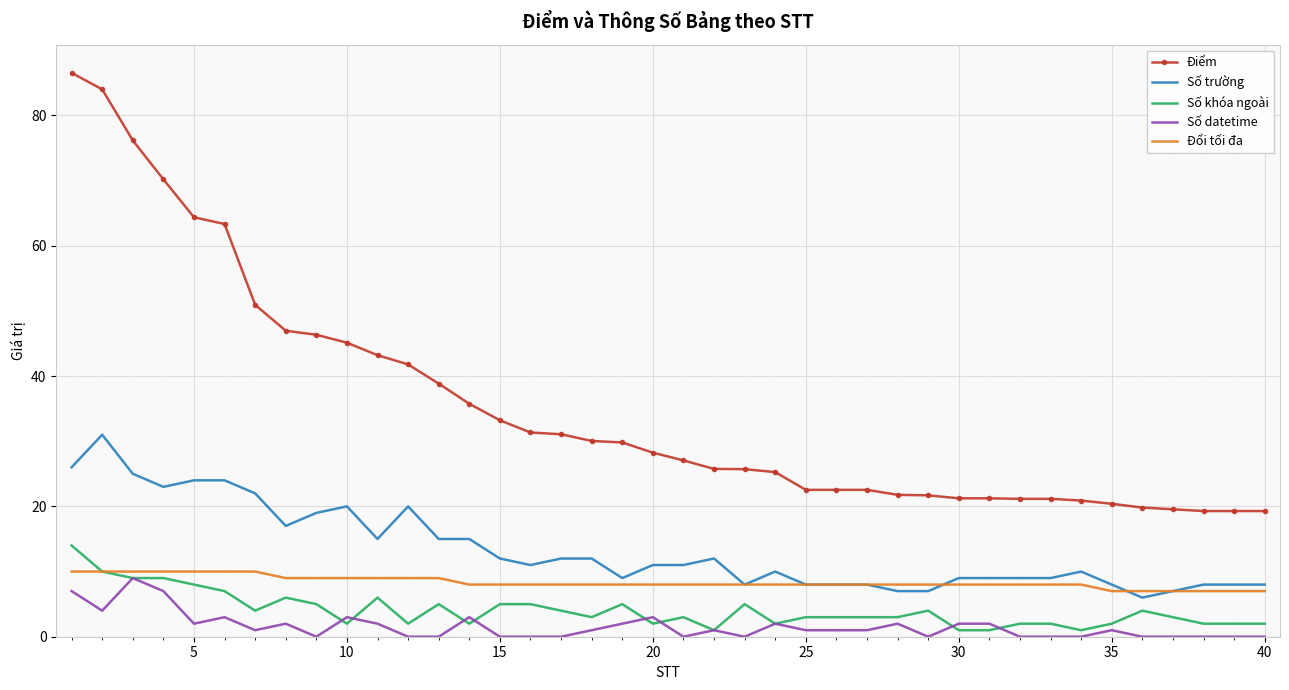

What are all the series names shown in the legend?

Điểm, Số trường, Số khóa ngoài, Số datetime, Đổi tối đa